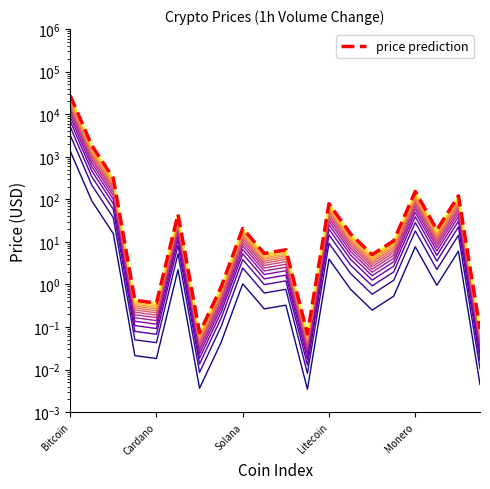

What is the difference between the maximum and second lowest values?

1379.7